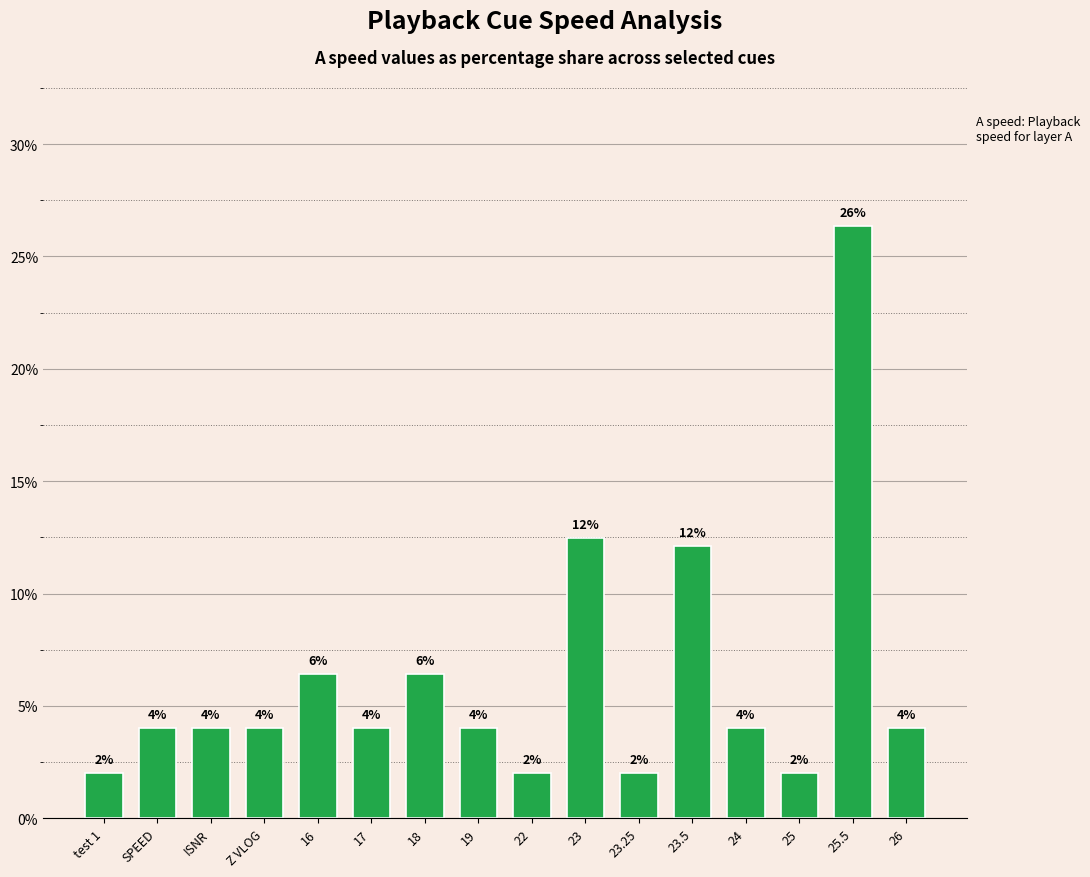

What position from the left is Z VLOG?

4